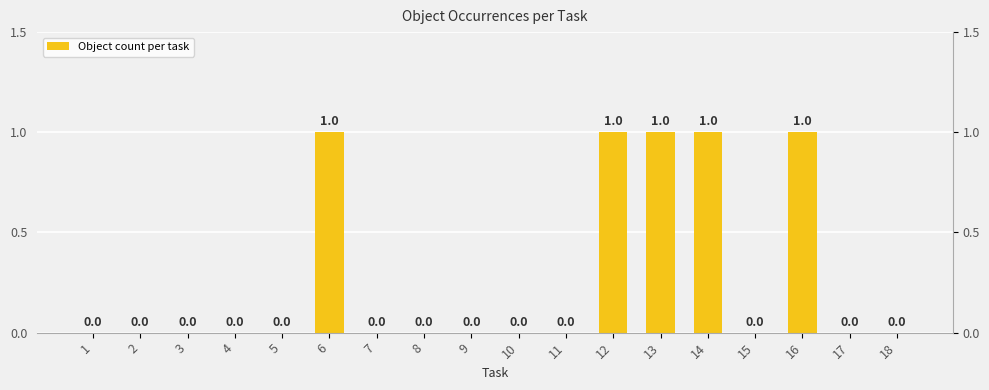

List the labels in order of value, largest first.

6, 12, 13, 14, 16, 1, 2, 3, 4, 5, 7, 8, 9, 10, 11, 15, 17, 18